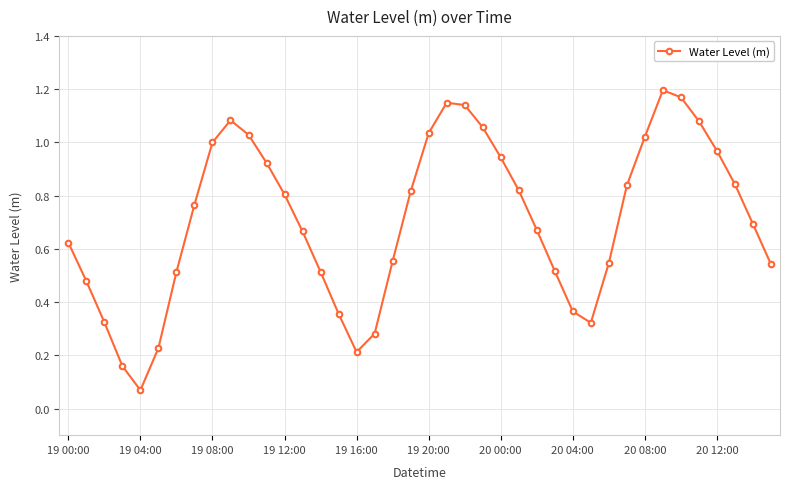

How many lines are shown in the chart?

1